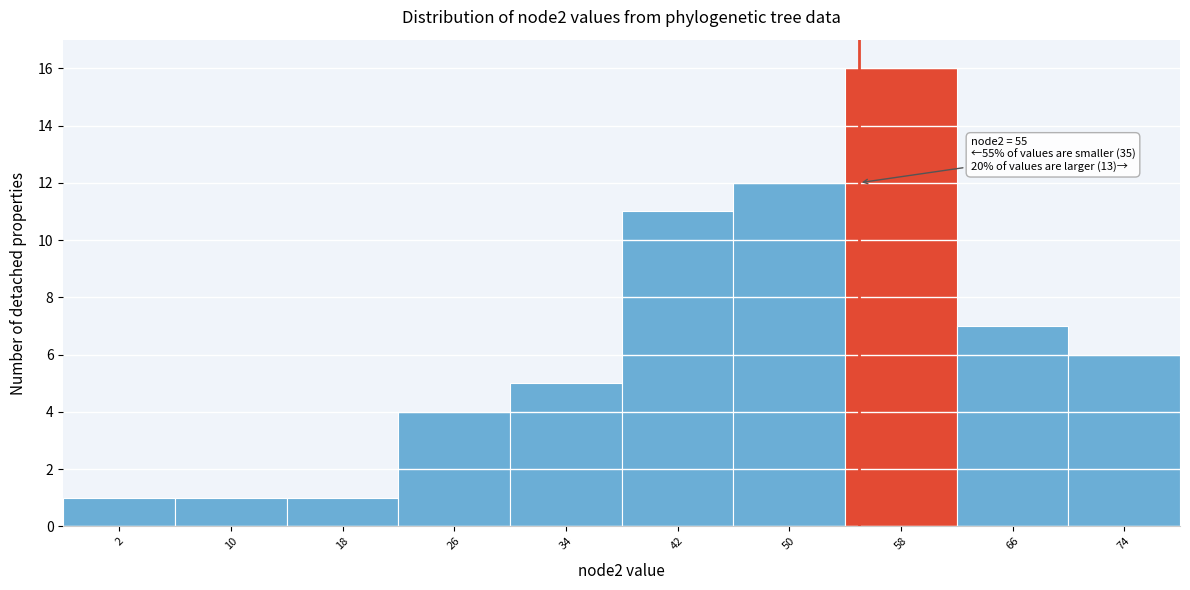

Over which range of the x-axis is the bar tallest?

54 to 62